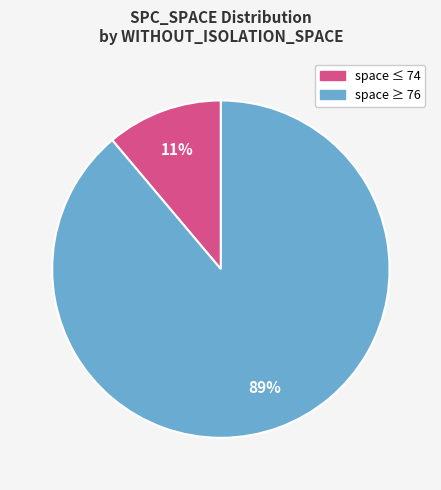

To the nearest percent, what is the difference between the largest and smallest slice percentages?

78%